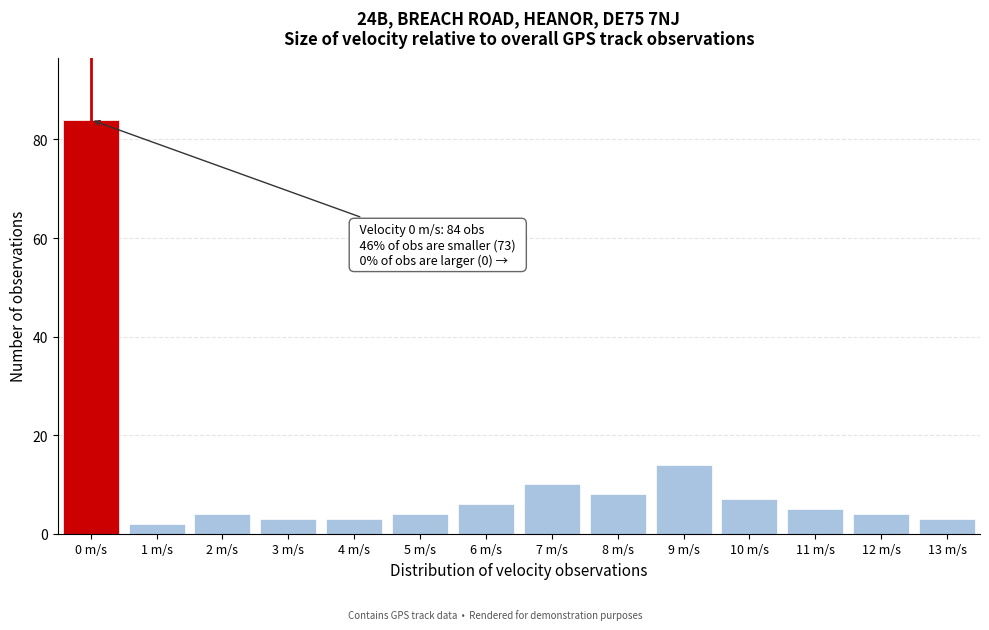

Reading left to right, extract all data points from this chart.

84	2	4	3	3	4	6	10	8	14	7	5	4	3